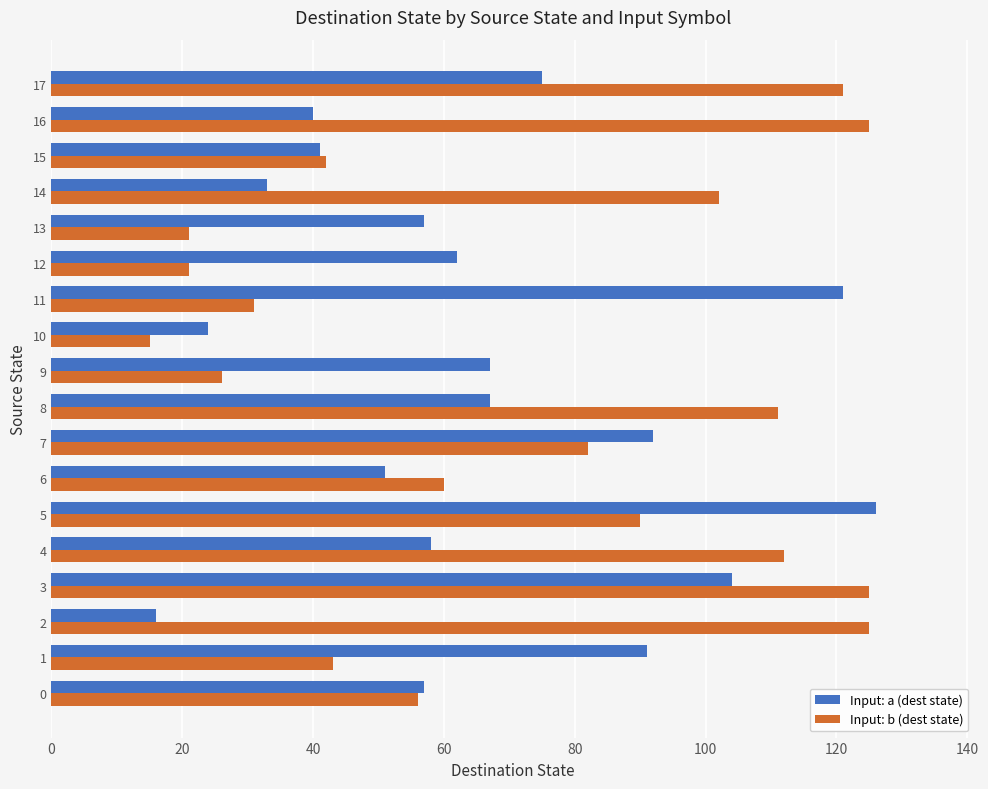

Which series changed the most between 5 and 12?

Input: b (dest state)